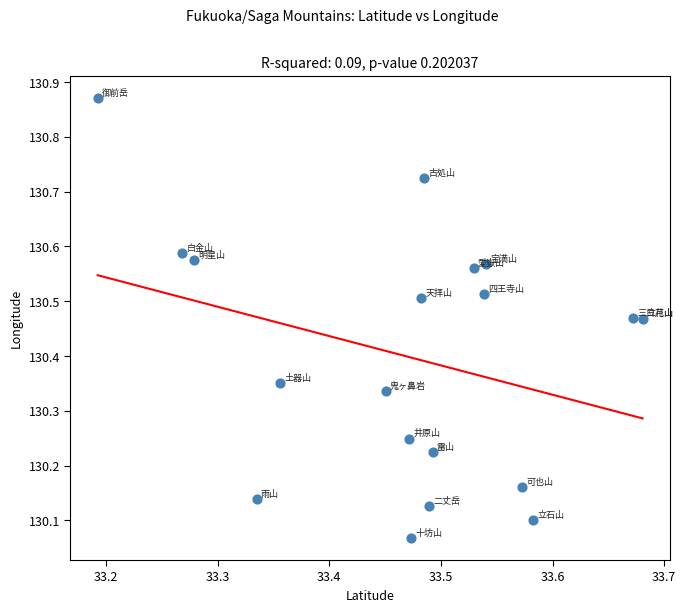

What is the range of Y values (max minus min)?

0.8